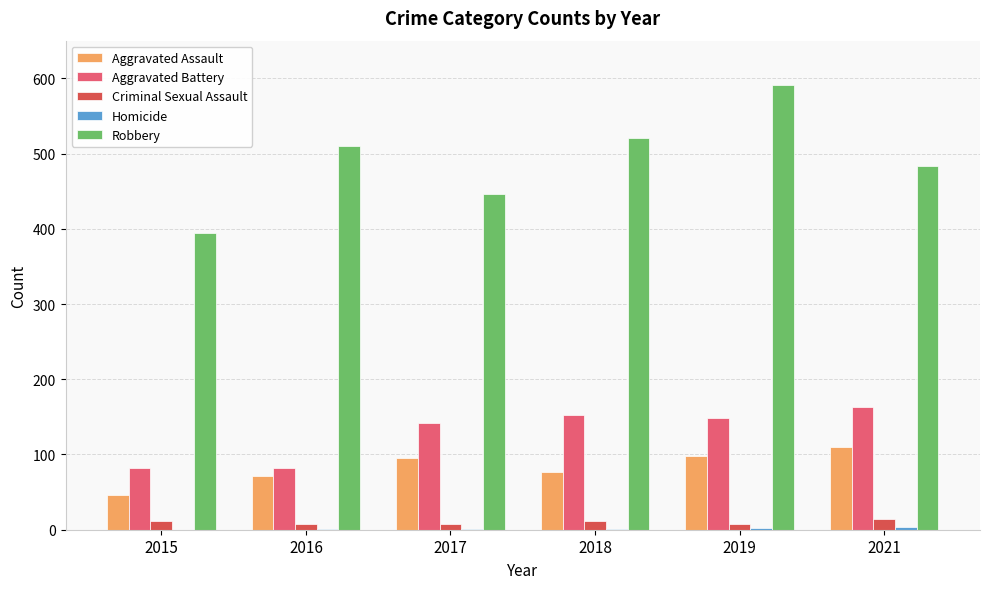

What is the greatest value displayed?

591